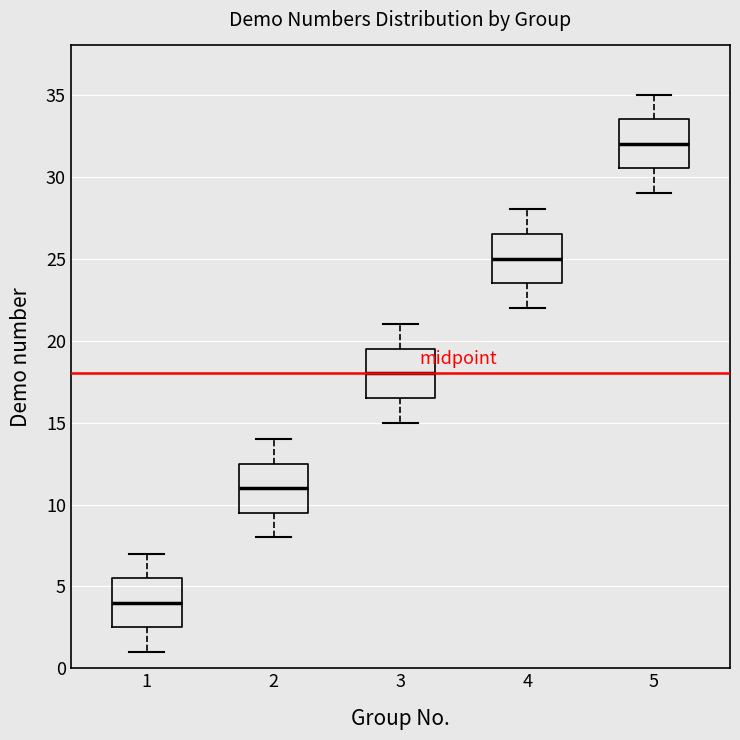

Reading left to right, transcribe this box plot: for each box, give where its median line is, the range the box spans, and where its two whiskers end, as read against the y-axis. The values are not printed on the chart, so give them approximately, as read against the axis.

1: median 4.0, box 2.5 to 5.5, whiskers 1.0 to 7.0
2: median 11.0, box 9.5 to 12.5, whiskers 8.0 to 14.0
3: median 18.0, box 16.5 to 19.5, whiskers 15.0 to 21.0
4: median 25.0, box 23.5 to 26.5, whiskers 22.0 to 28.0
5: median 32.0, box 30.5 to 33.5, whiskers 29.0 to 35.0